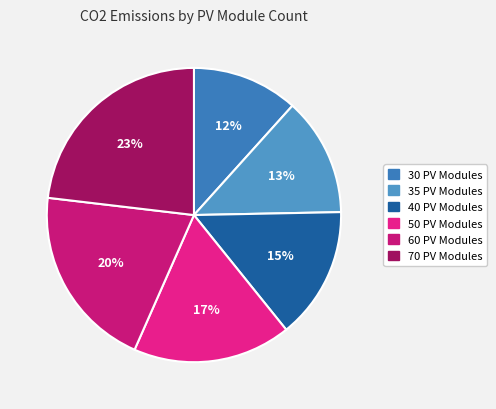

How many segments does this pie chart have?

6